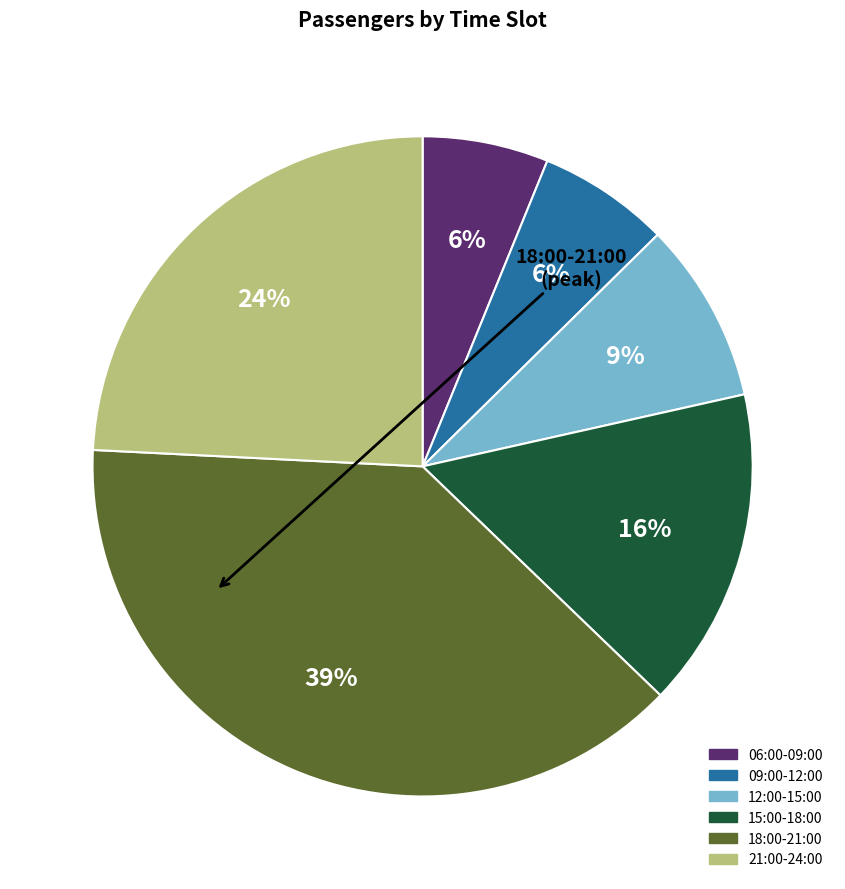

Combined, do 18:00-21:00 and 15:00-18:00 account for over 50%?

Yes